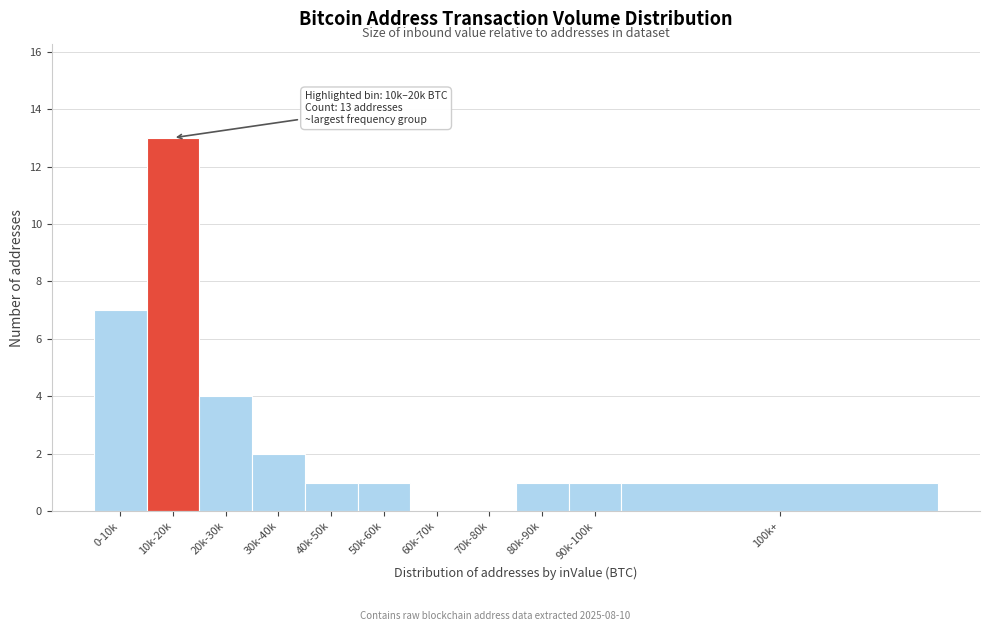

Reading right to left, list all the values displayed in this chart.

100k+=1	90k-100k=1	80k-90k=1	70k-80k=0	60k-70k=0	50k-60k=1	40k-50k=1	30k-40k=2	20k-30k=4	10k-20k=13	0-10k=7